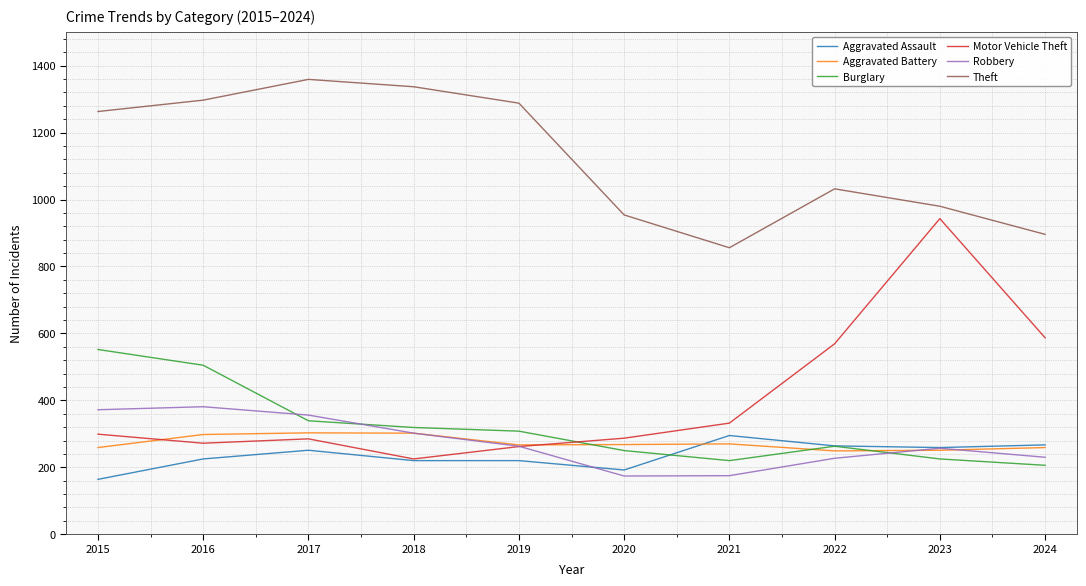

In Robbery, how many points are lower than both neighbors (excluding endpoints)?

1